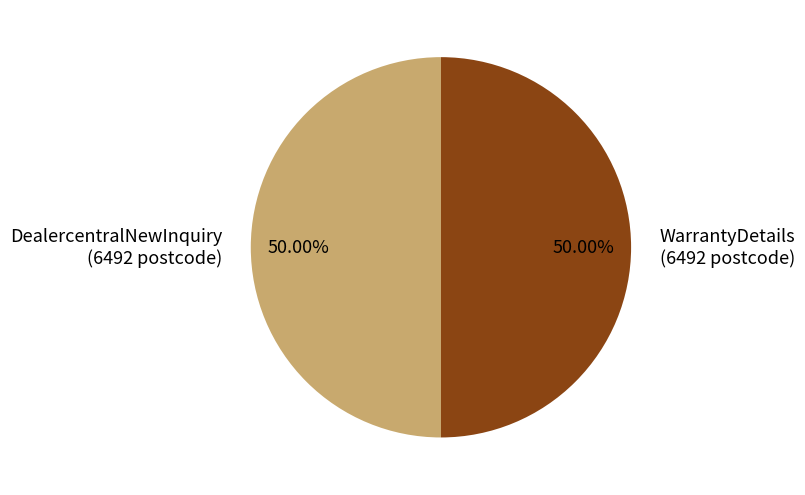

Do WarrantyDetails (6492 postcode) and DealercentralNewInquiry (6492 postcode) together represent more than half of the pie?

Yes